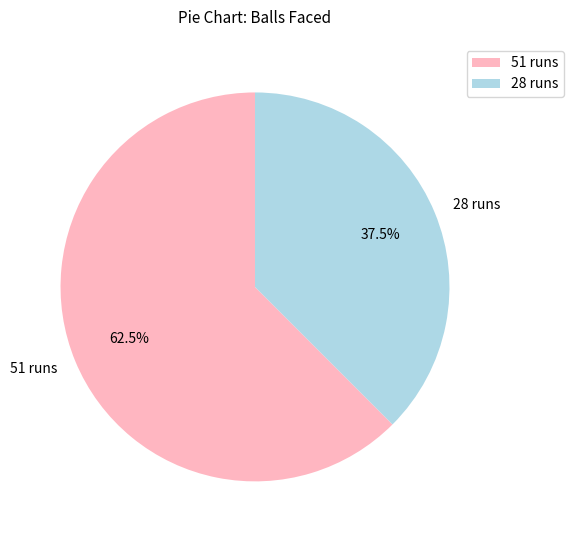

Which slice is the smallest?

28 runs